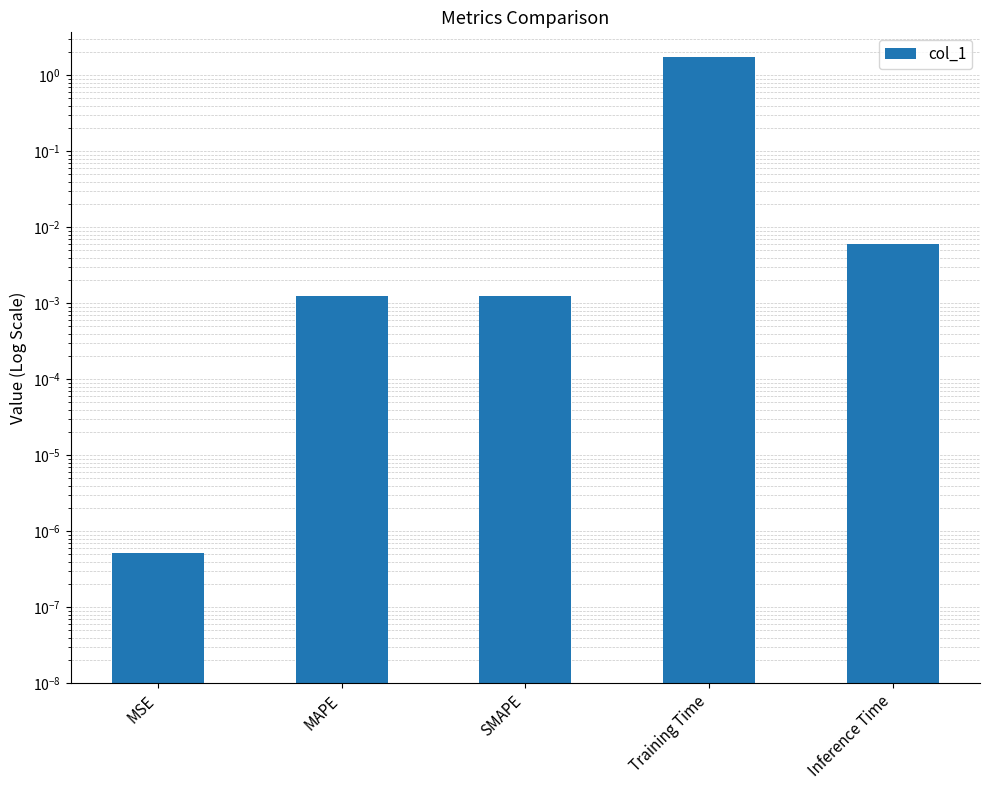

Reading left to right, transcribe all the data shown in this chart.

0.0	0.0	0.0	1.7	0.0